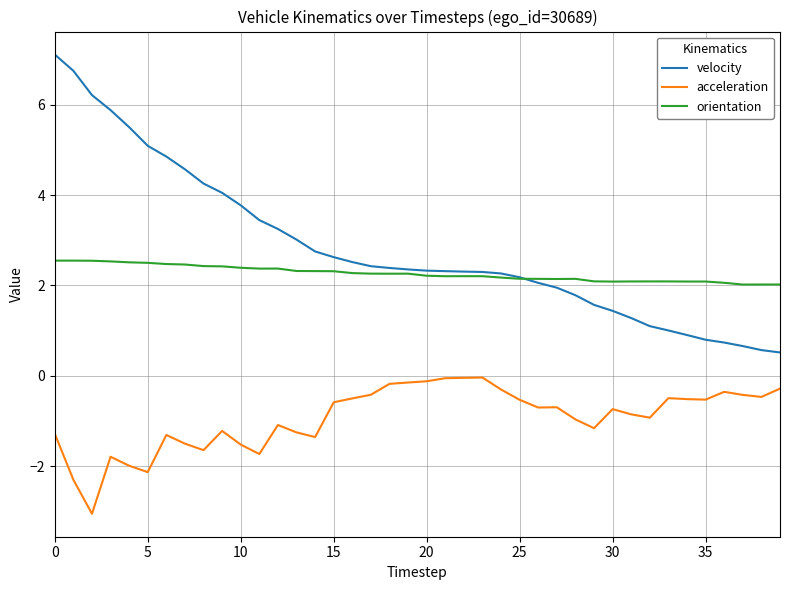

Which series has the widest spread of values?

velocity